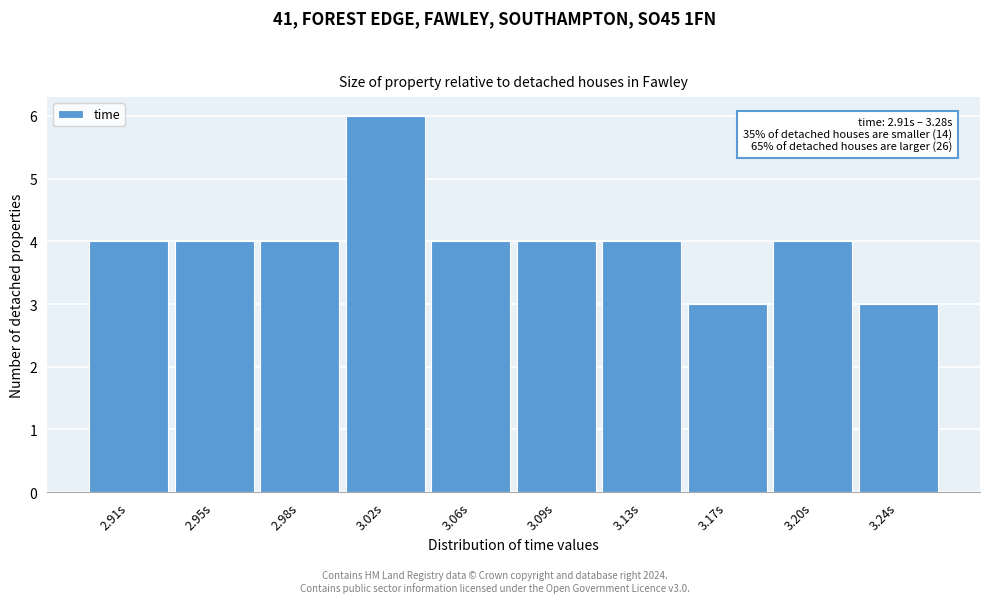

Reading left to right, list all the values displayed in this chart.

4	4	4	6	4	4	4	3	4	3